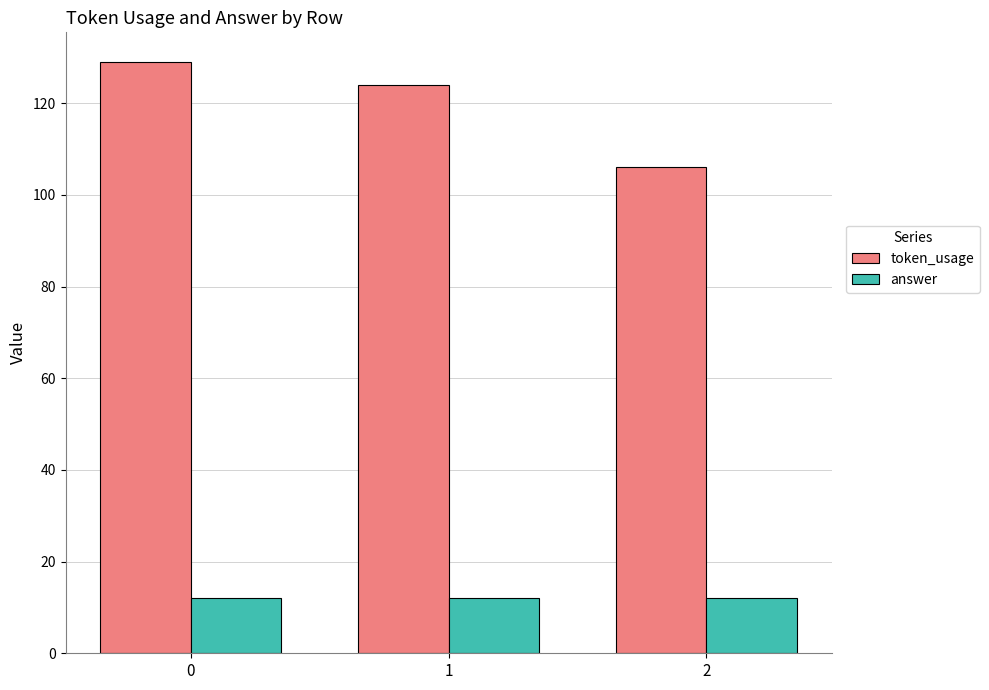

Are the bars horizontal?

No